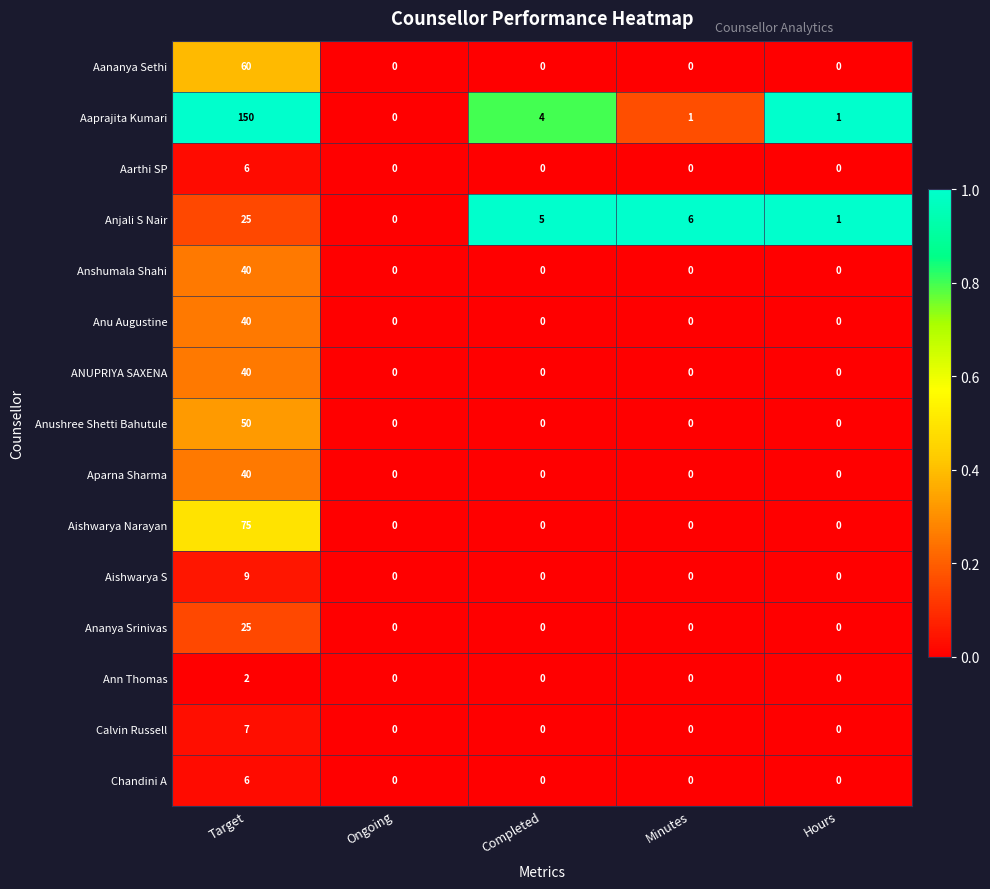

What is the total value across all series at Minutes?

7